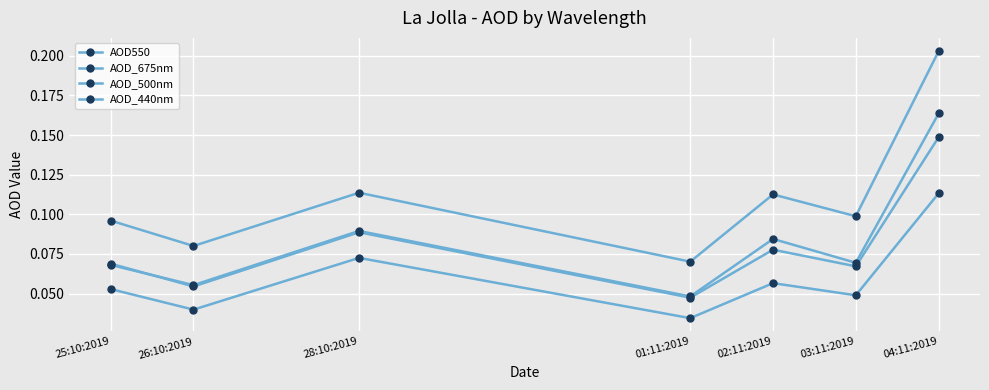

At which label is AOD_675nm closest to 0?

01:11:2019